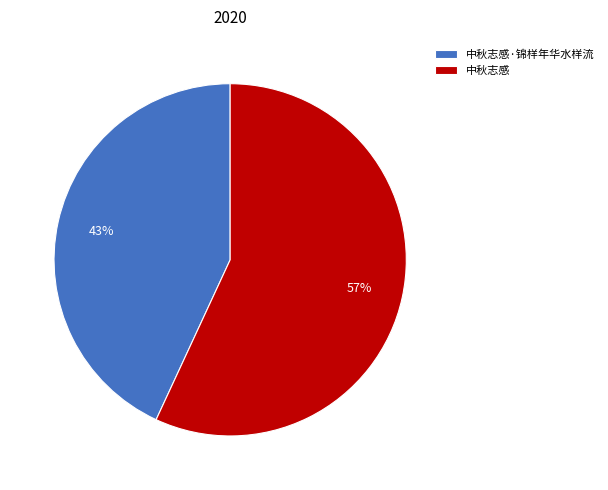

Approximately how many times larger is the value at 中秋志感 compared to 中秋志感·锦样年华水样流?

1.3